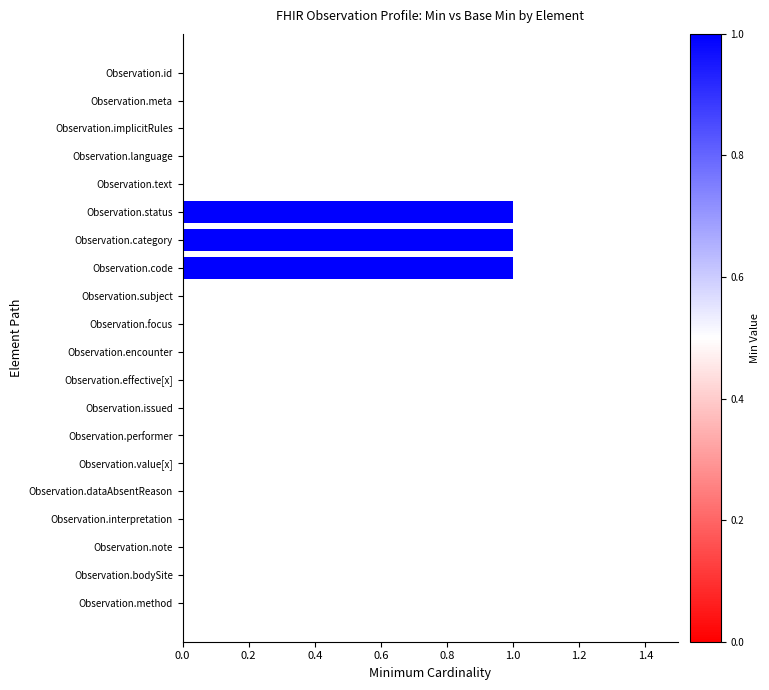

What is the sum of all values?

3